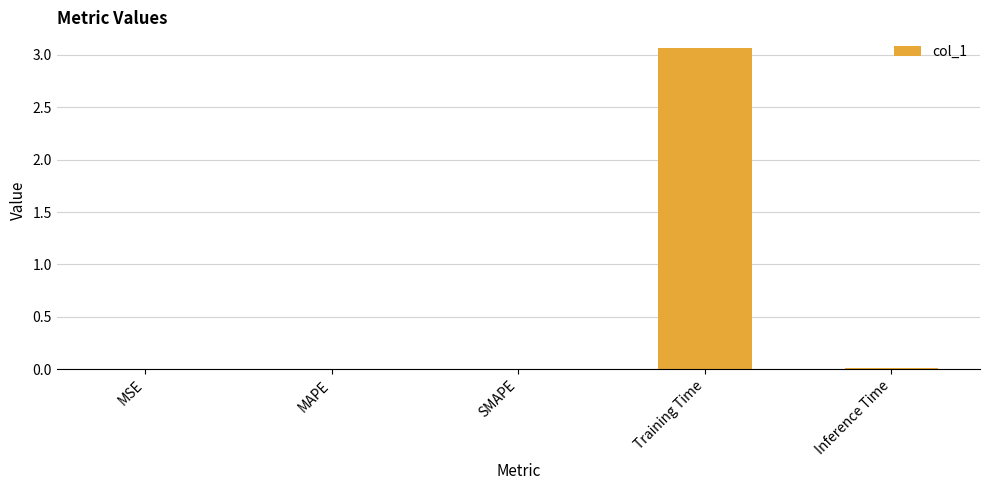

Between Training Time and SMAPE, which is larger?

Training Time